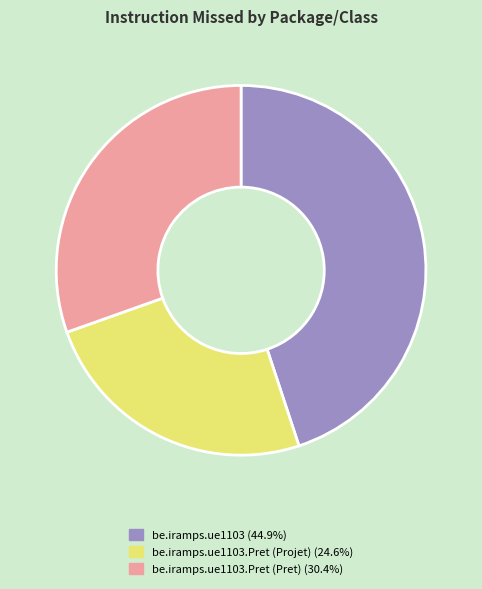

Does any single category account for the majority?

No